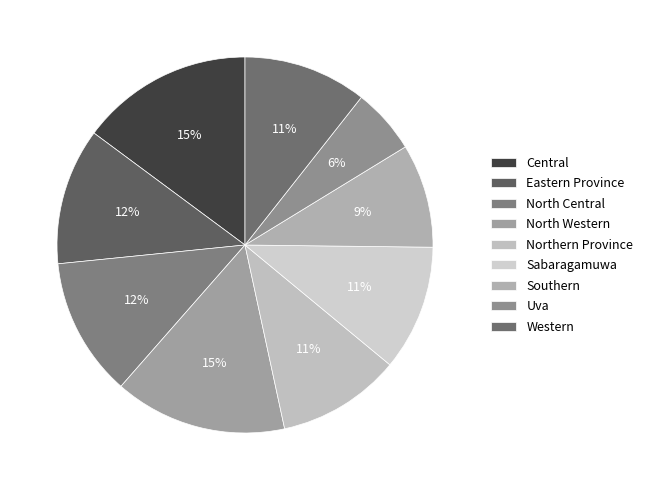

Does Sabaragamuwa account for over 50% of the chart?

No